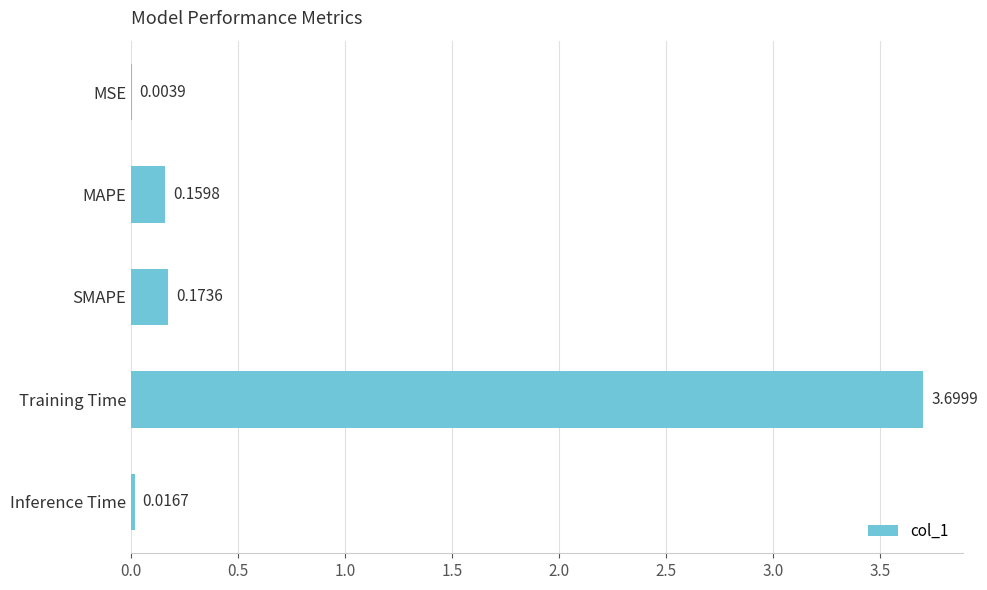

What is the change in value from MSE to SMAPE?

+0.2